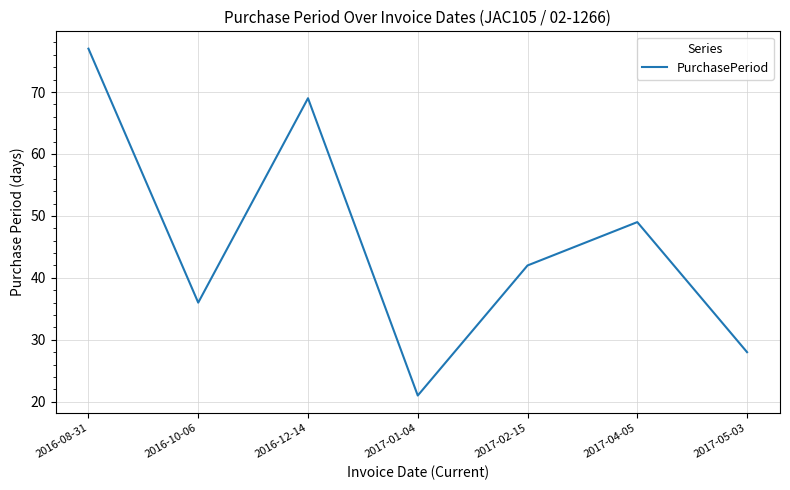

Where is the first local maximum?

2016-12-14